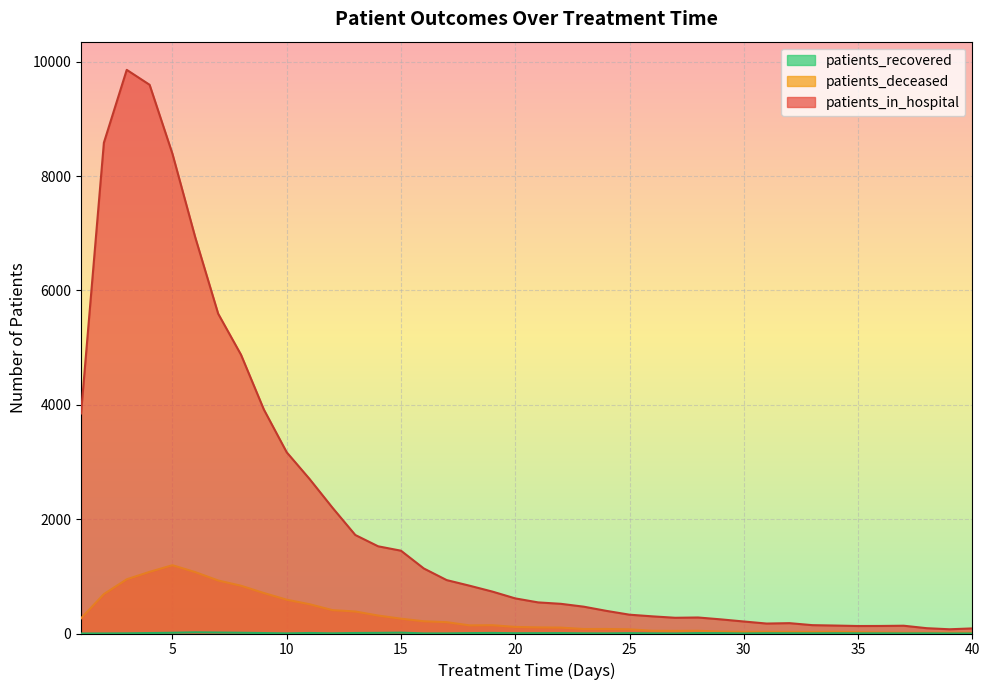

Rank the series by their maximum value, from highest to lowest.

patients_recovered, patients_deceased, patients_in_hospital